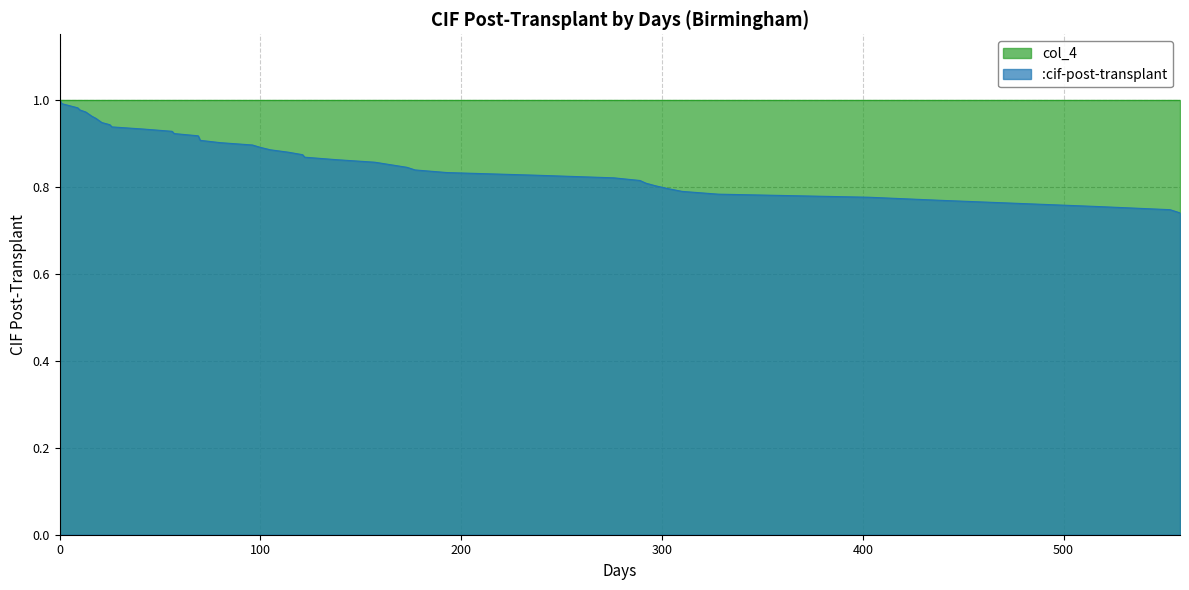

True or false: the data shows 1.3 at 553.

False